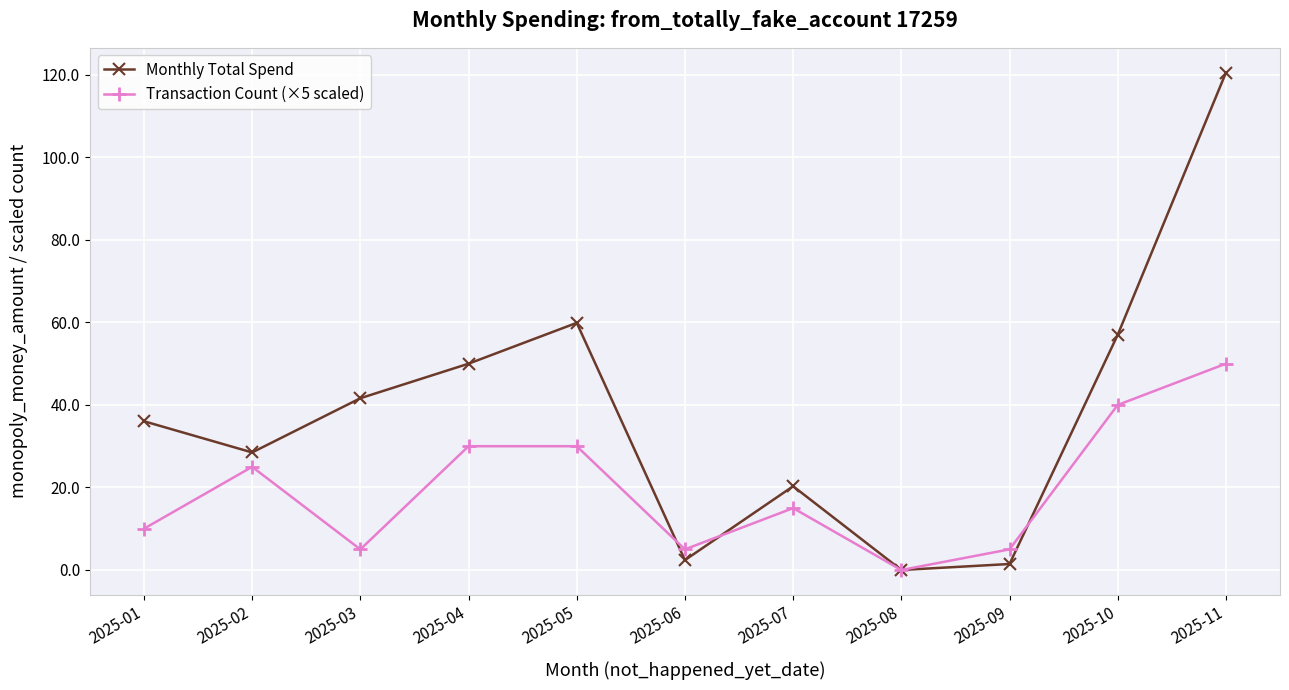

The value of Monthly Total Spend at 2025-10 is 57.0. True or false?

True